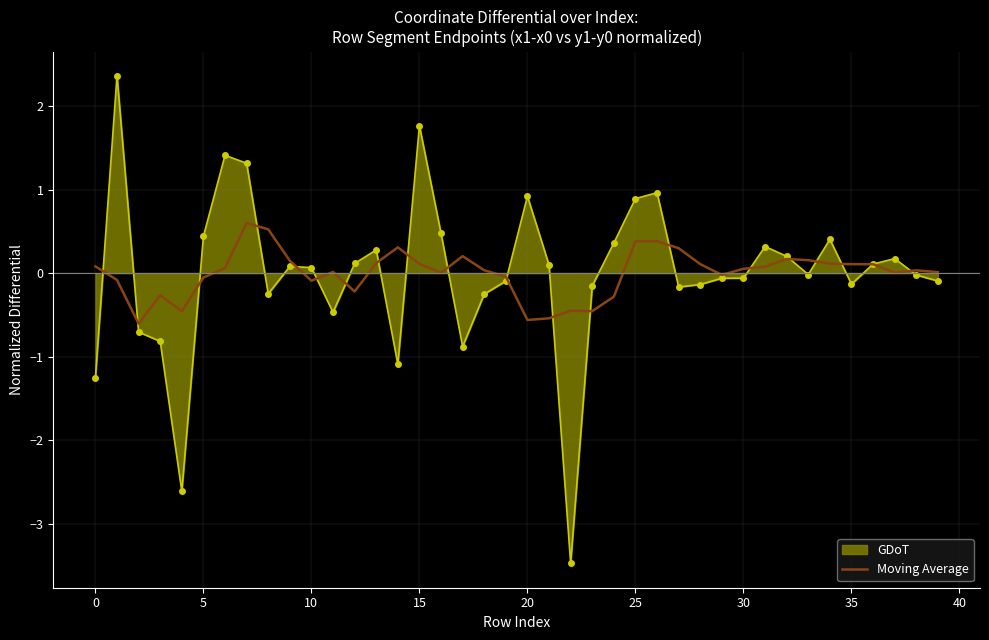

What is the highest value of the Moving Average series?

0.6